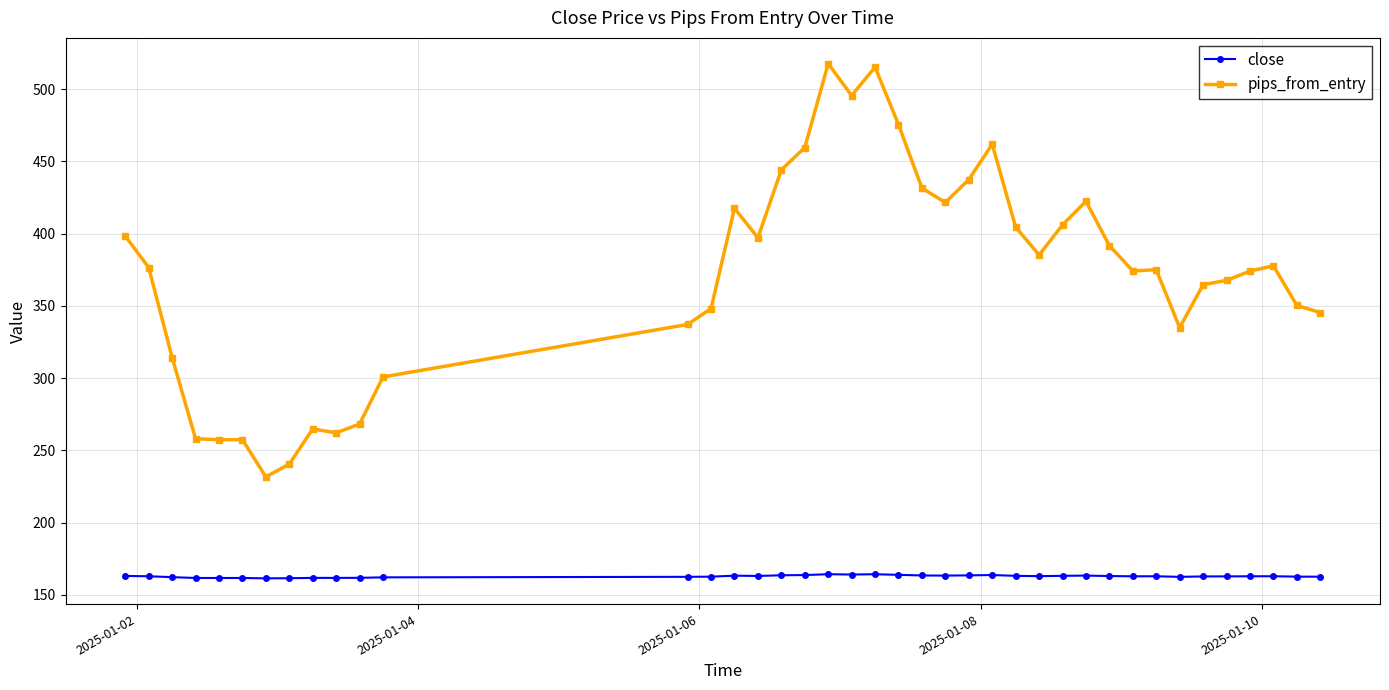

True or false: pips_from_entry and close cross at least once.

False